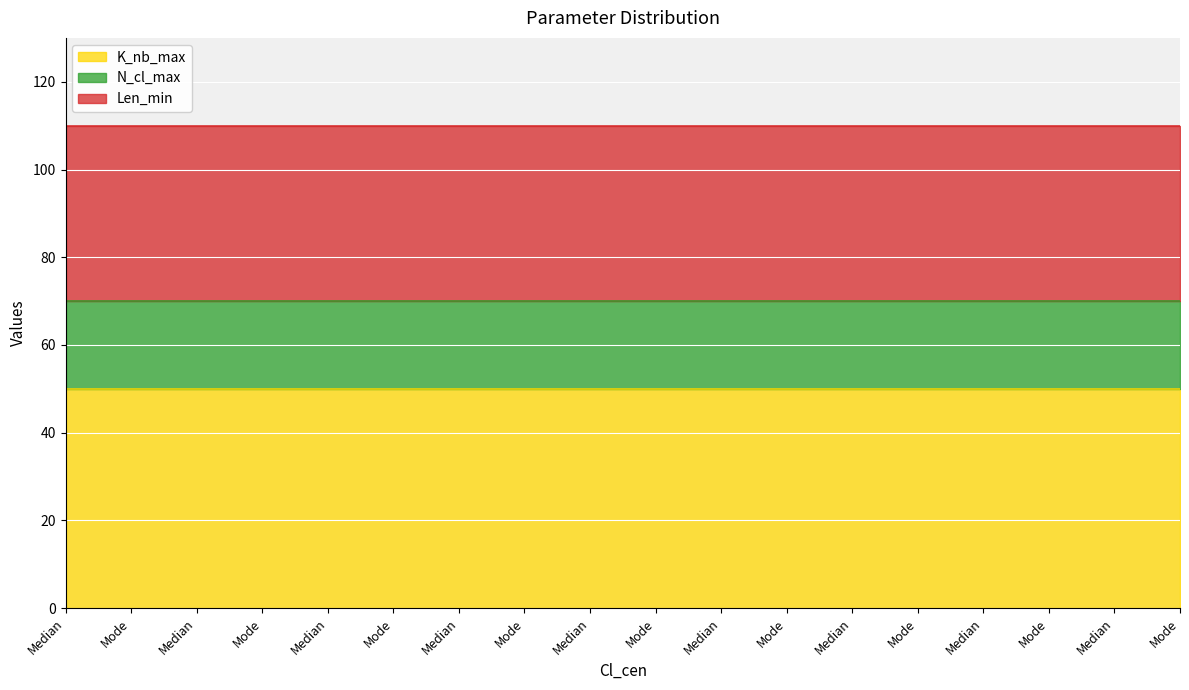

True or false: K_nb_max and Len_min intersect in this chart.

False